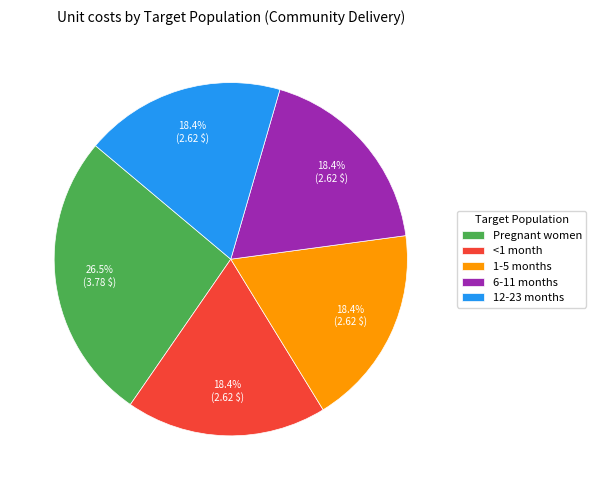

Count the number of slices in the pie.

5